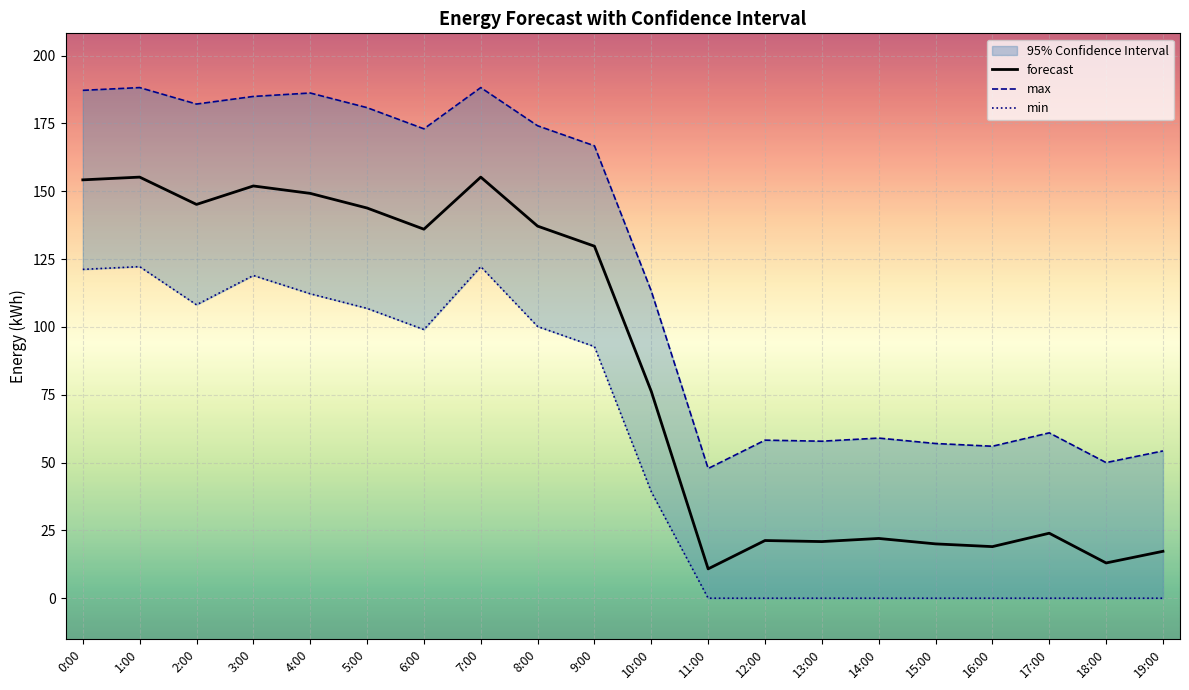

The forecast series shows 35.4 at 14:00. True or false?

False